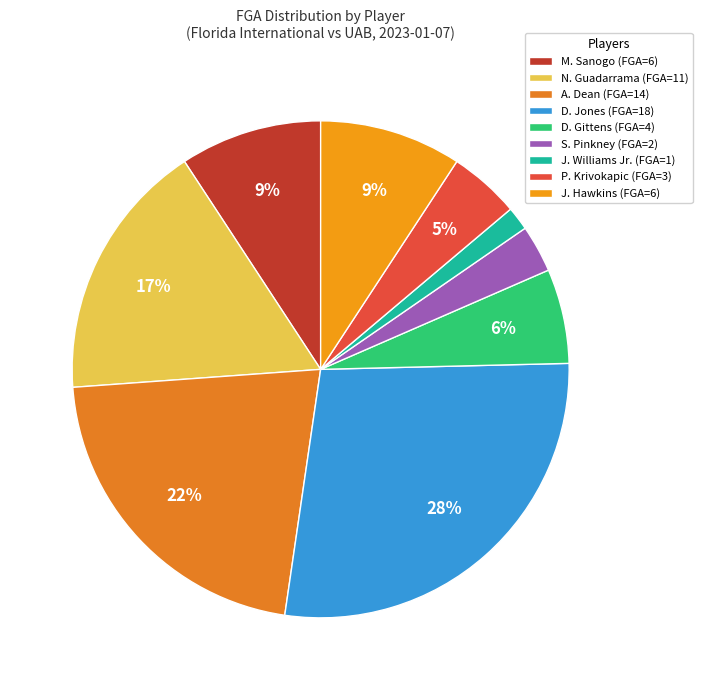

Rank the categories by value from highest to lowest.

D. Jones, A. Dean, N. Guadarrama, M. Sanogo, J. Hawkins, D. Gittens, P. Krivokapic, S. Pinkney, J. Williams Jr.